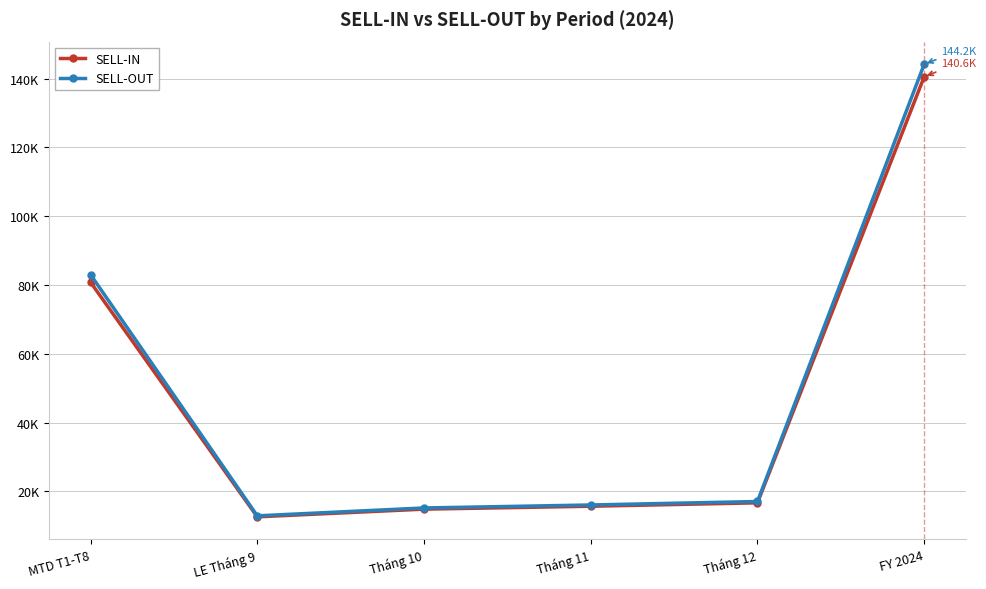

At which label is SELL-OUT closest to 78533?

MTD T1-T8